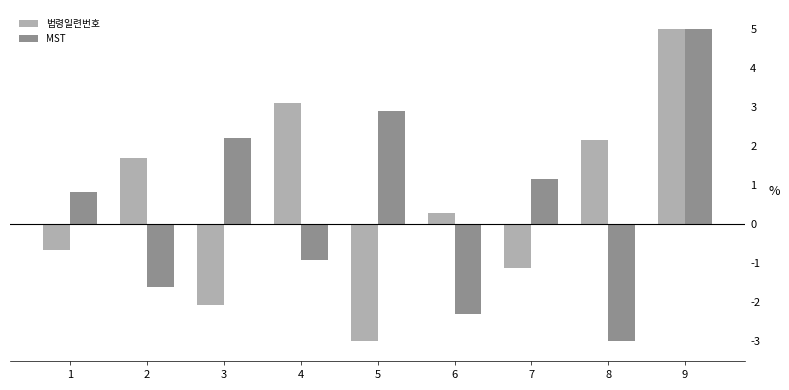

Reading left to right, what are all the values shown in this chart?

법령일련번호: -0.6	1.7	-2.1	3.1	-3.0	0.3	-1.1	2.2	5.0
MST: 0.8	-1.6	2.2	-0.9	2.9	-2.3	1.2	-3.0	5.0